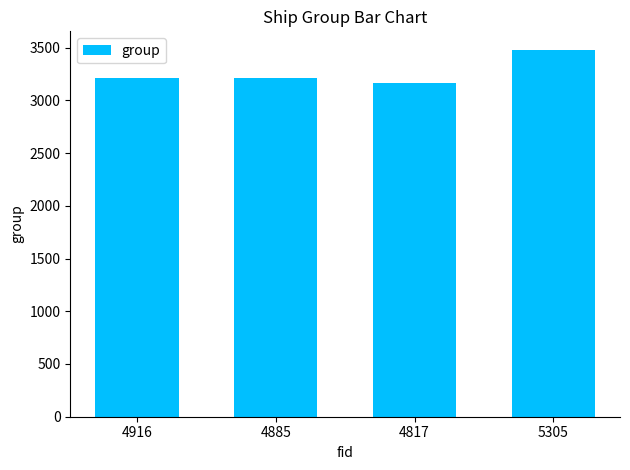

Is it true that the value at 4885 is 1784?

False